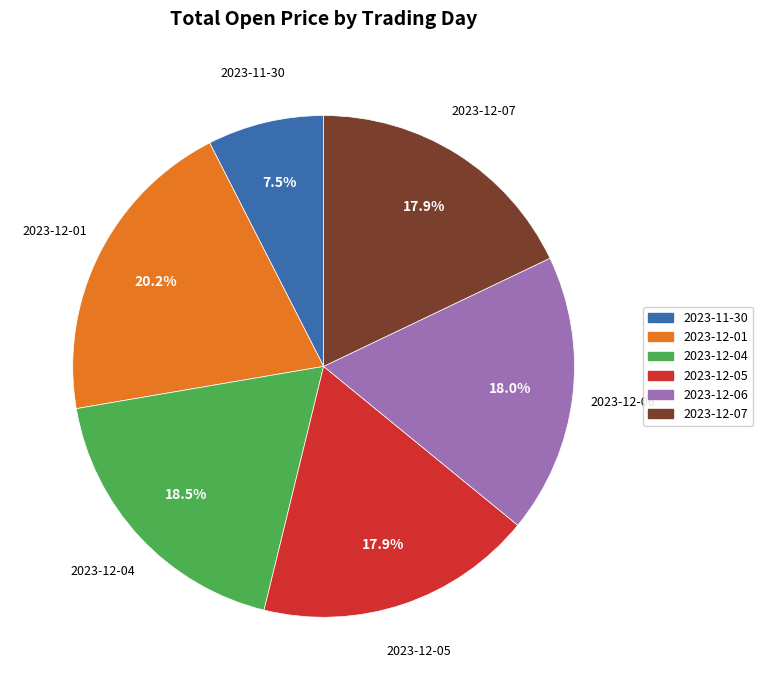

Is the sum of 2023-12-05 and 2023-11-30 greater than half?

No